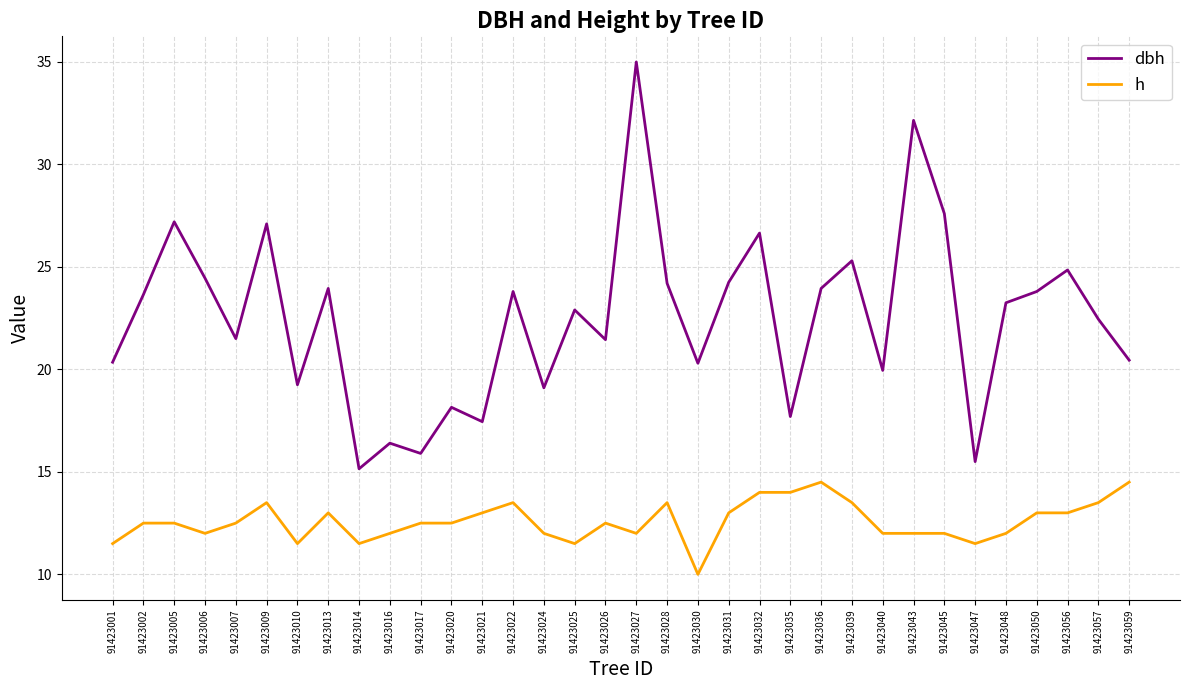

Is it true that h equals 21.6 at 91423013?

False